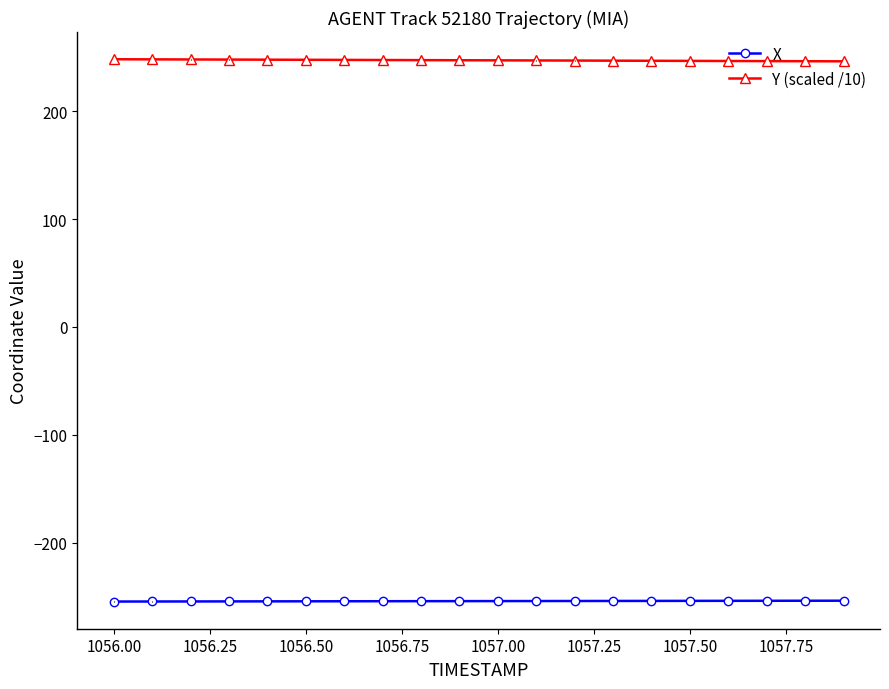

What is the difference between the second highest and minimum values in the X series?

0.7